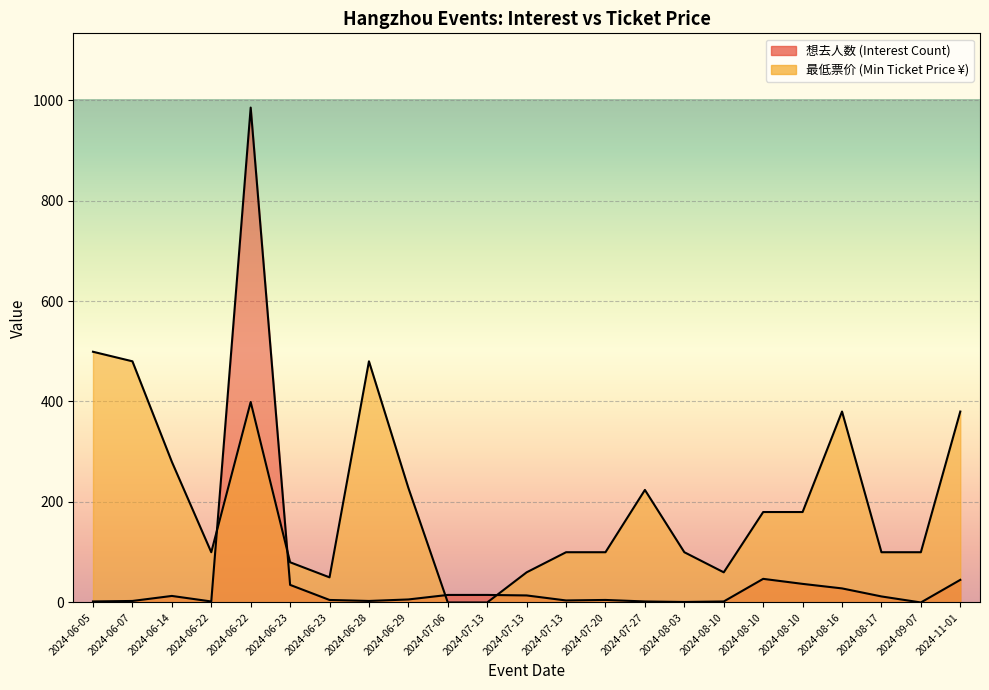

Where is the first local minimum for 想去人数?

2024-06-22